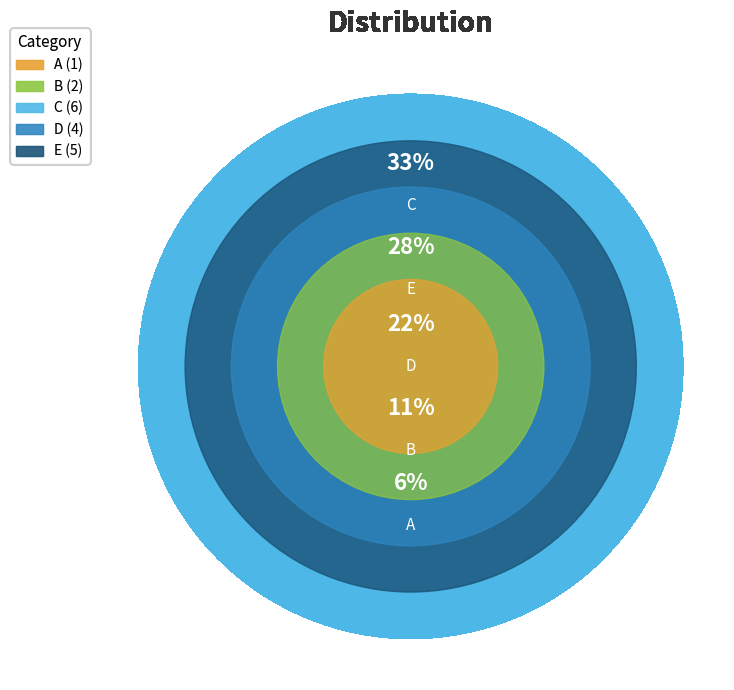

What is the change in value from C to D?

-2